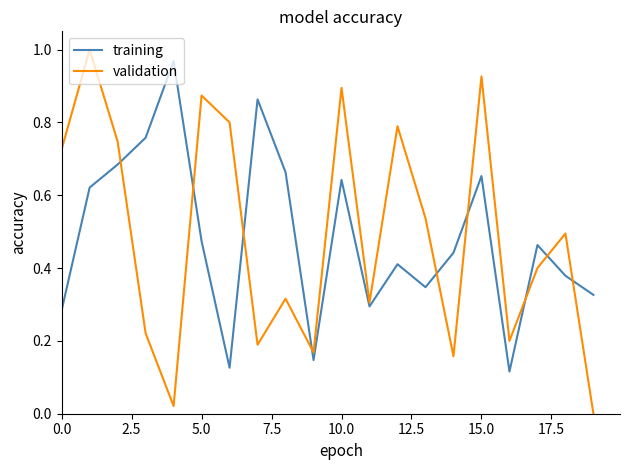

After their last crossing, which series has the higher values: validation or training?

training